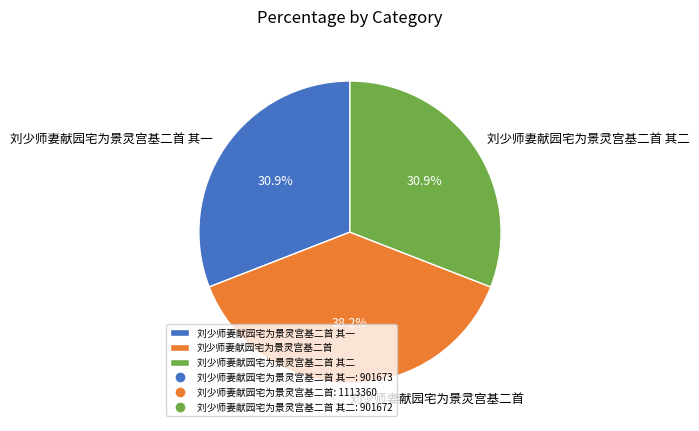

What is the total percentage of 刘少师妻献园宅为景灵宫基二首 其二 and 刘少师妻献园宅为景灵宫基二首?

69.1%